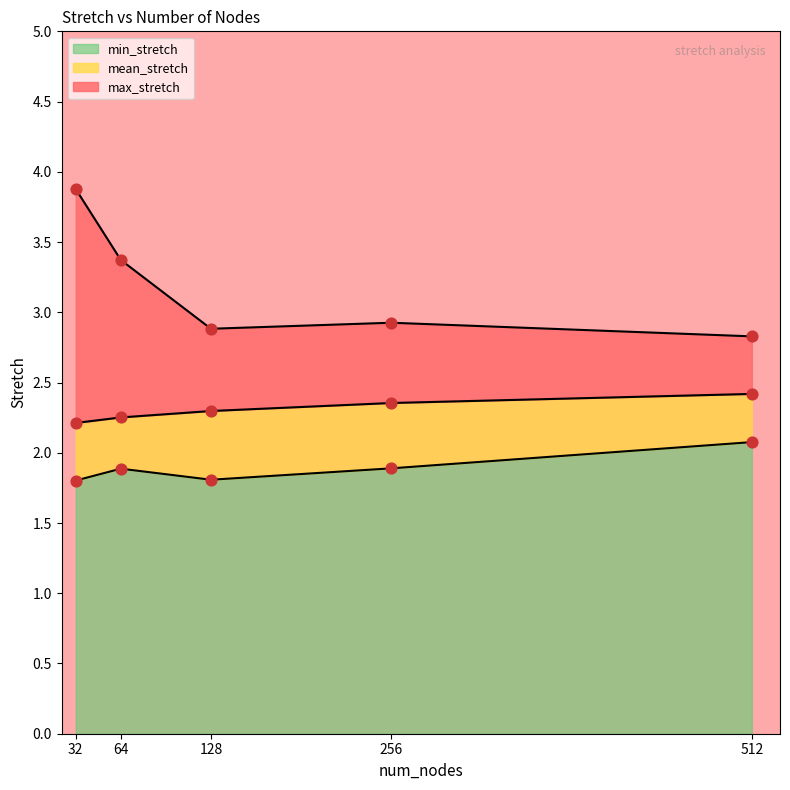

Is the value of mean_stretch at 32 greater than the value of max_stretch at 128?

No